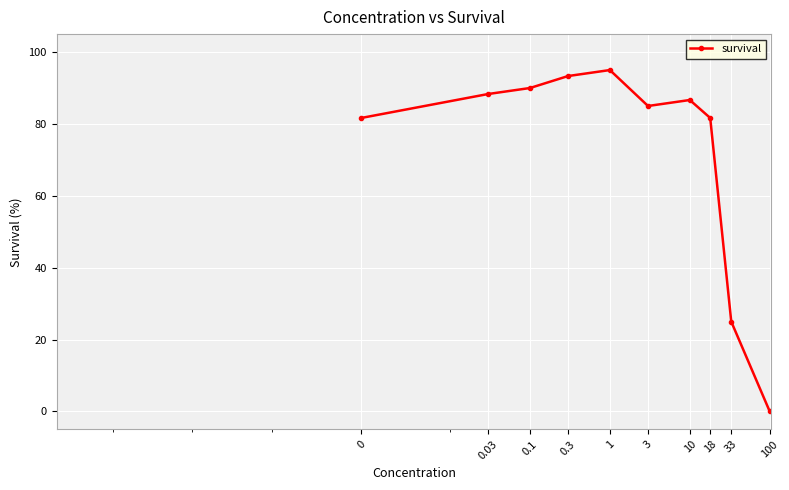

How many interior local valleys (lower than both neighbors) does the data have?

1